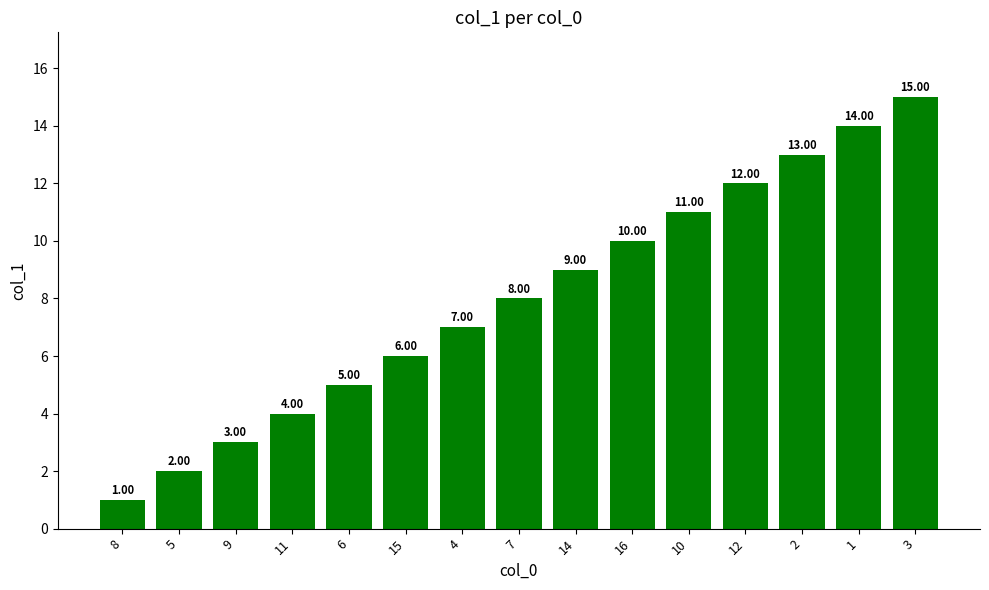

What is the smallest value displayed?

1